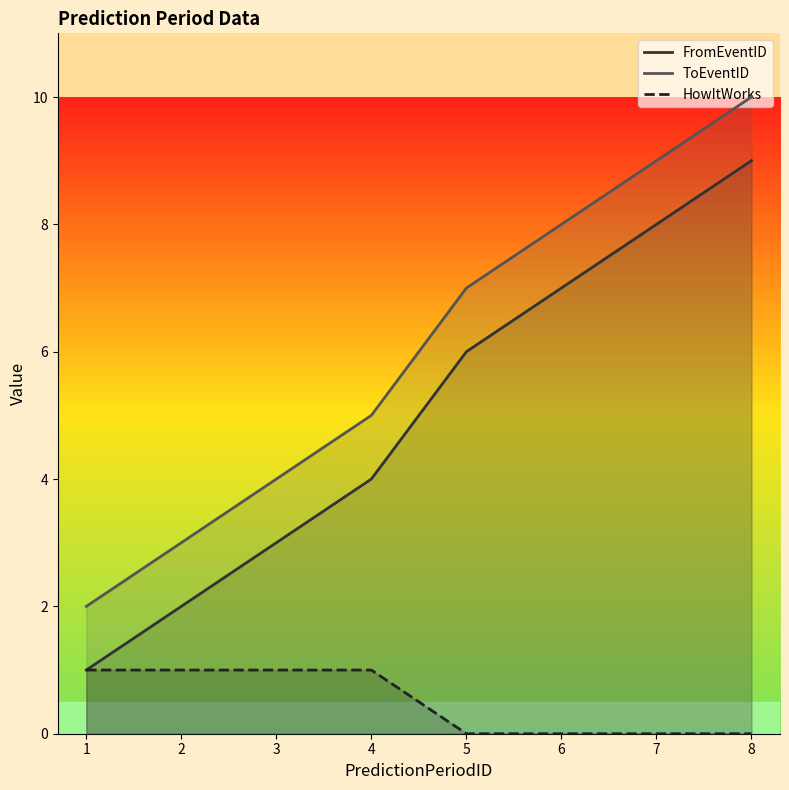

At which label does FromEventID reach its peak?

8